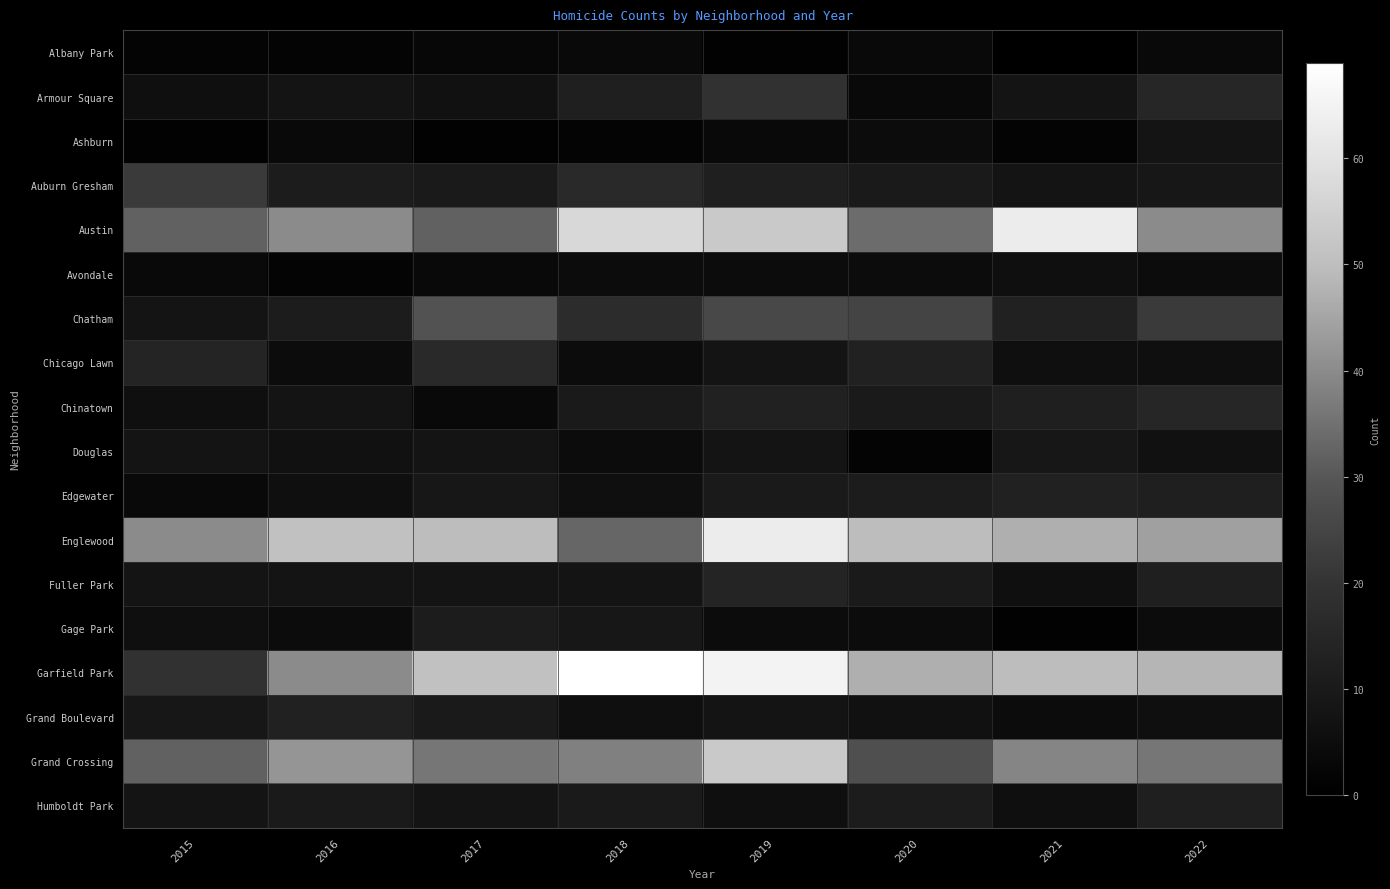

At which category is the sum across all series the highest?

2019